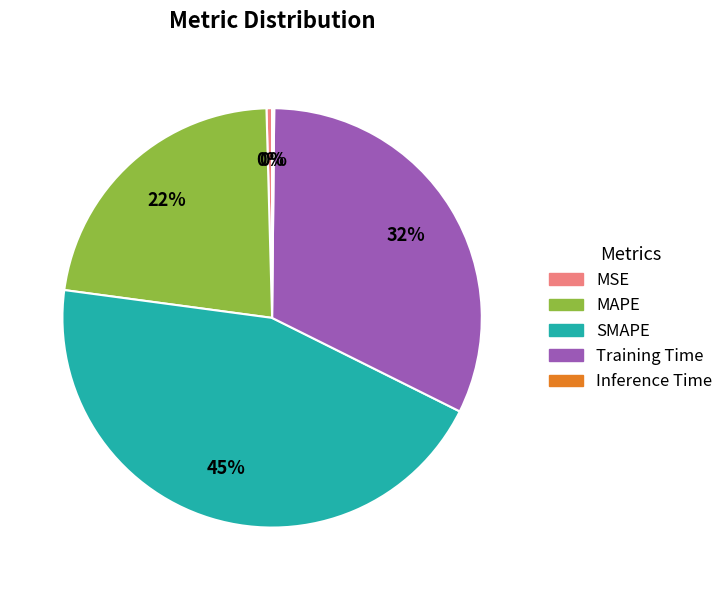

Is it true that MAPE is 22% of the pie?

True